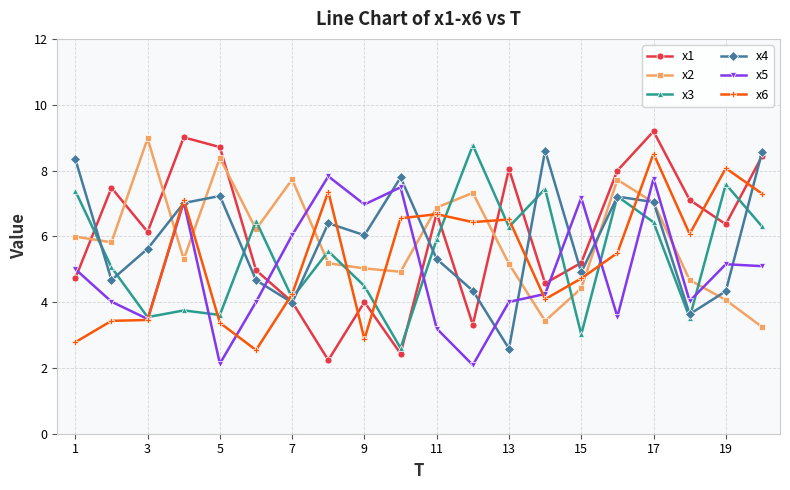

In x1, how many points are lower than both neighbors (excluding endpoints)?

6